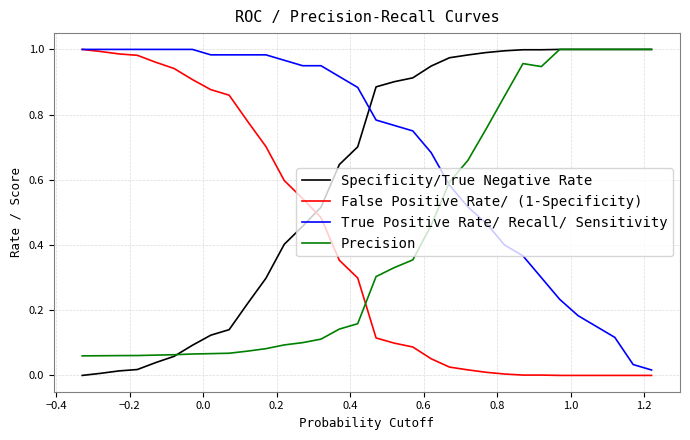

Which series has the largest total across all categories?

True Positive Rate/ Recall/ Sensitivity